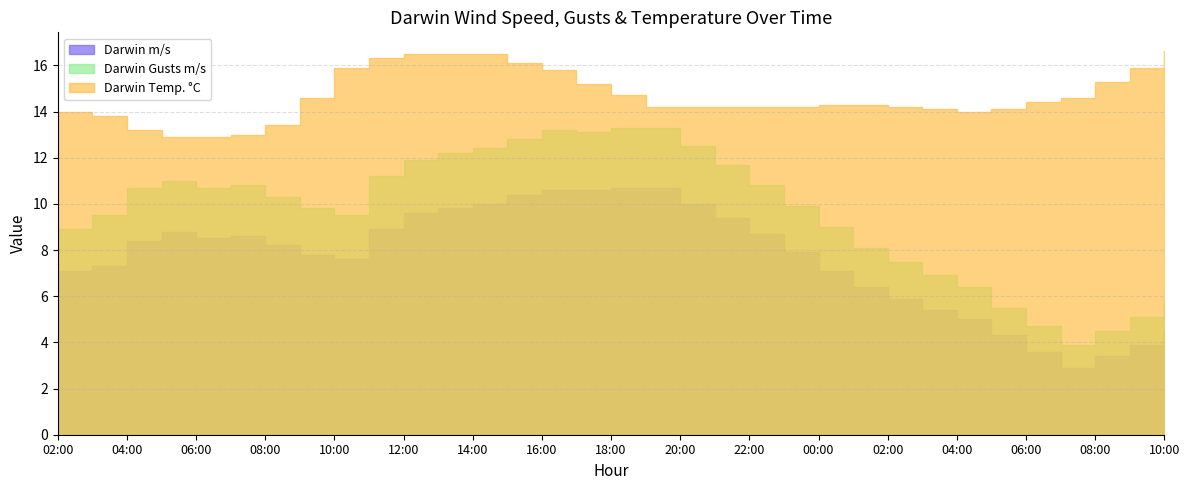

What is the difference between the second highest and minimum values in the Darwin Gusts m/s series?

9.4